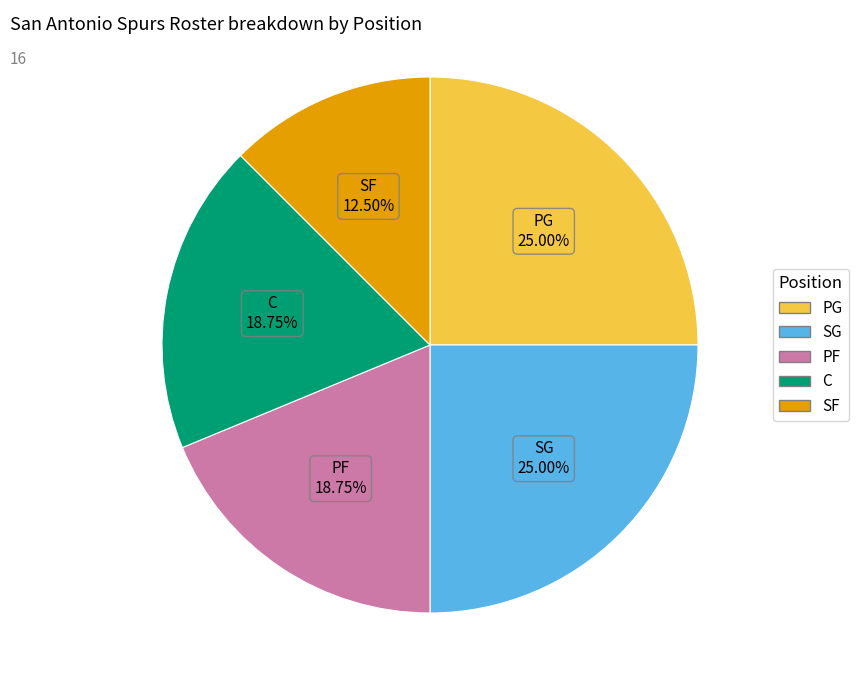

The PF slice represents 19% of the pie. True or false?

True